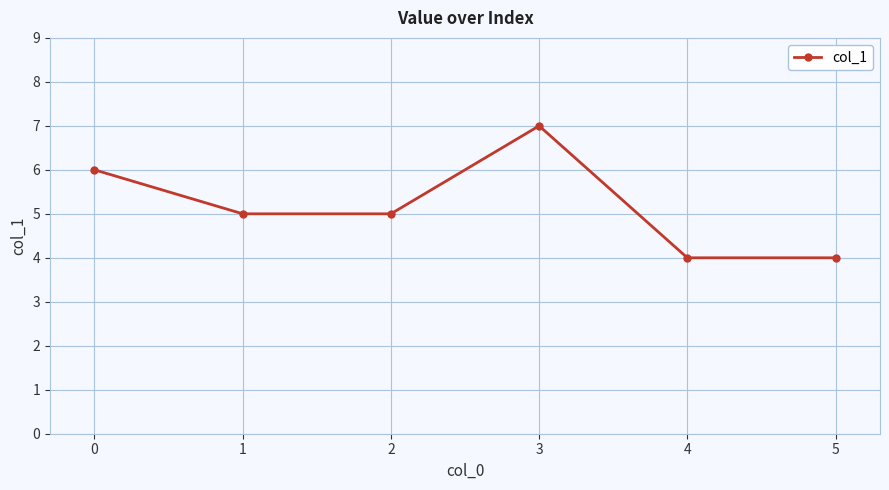

Count the number of categories in the chart.

6